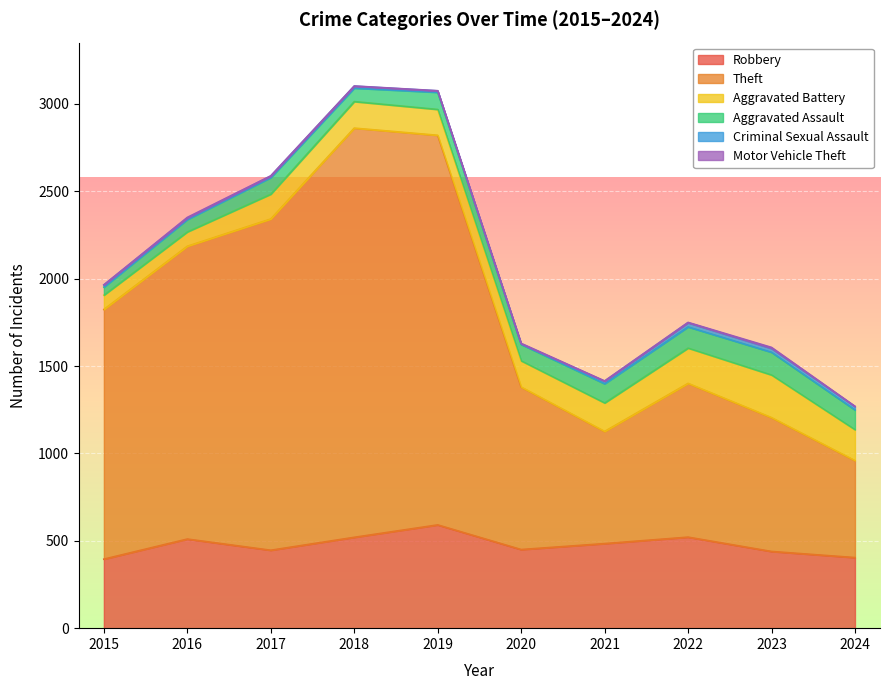

The value of Aggravated Assault at 2021 is 110. True or false?

True